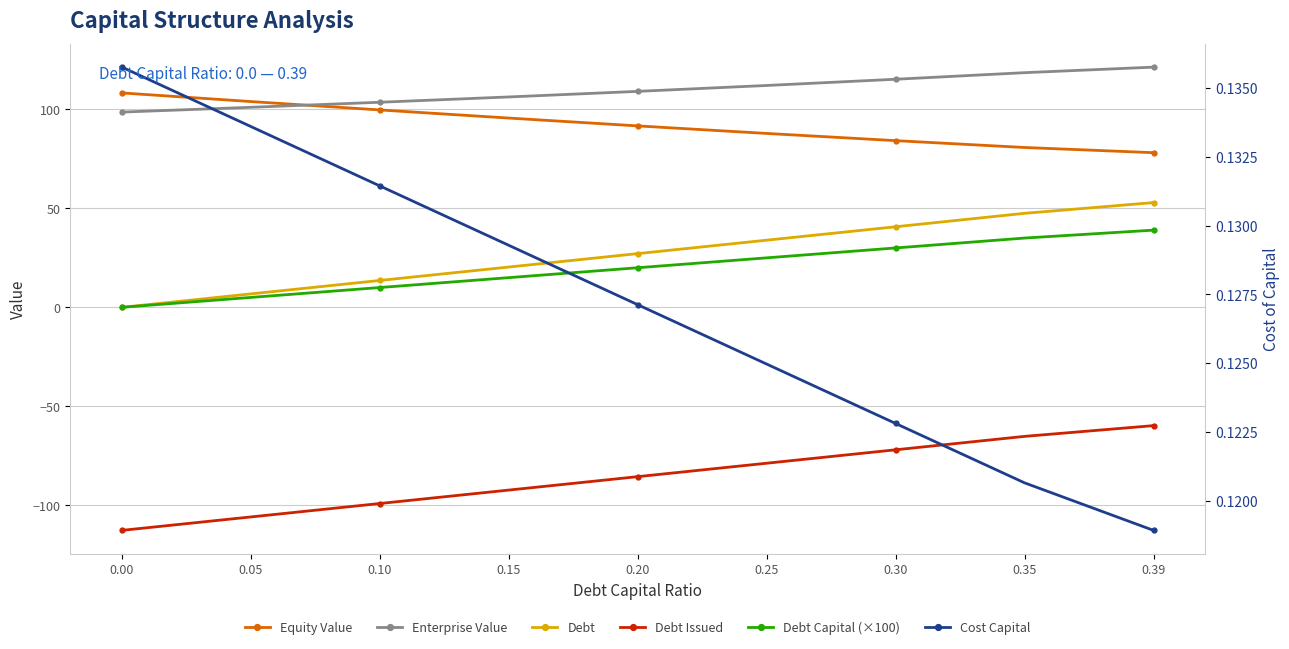

How many lines are shown in the chart?

6